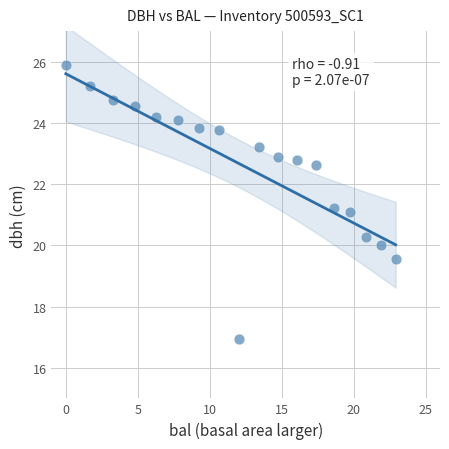

What is the range of X values (max minus min)?

22.9